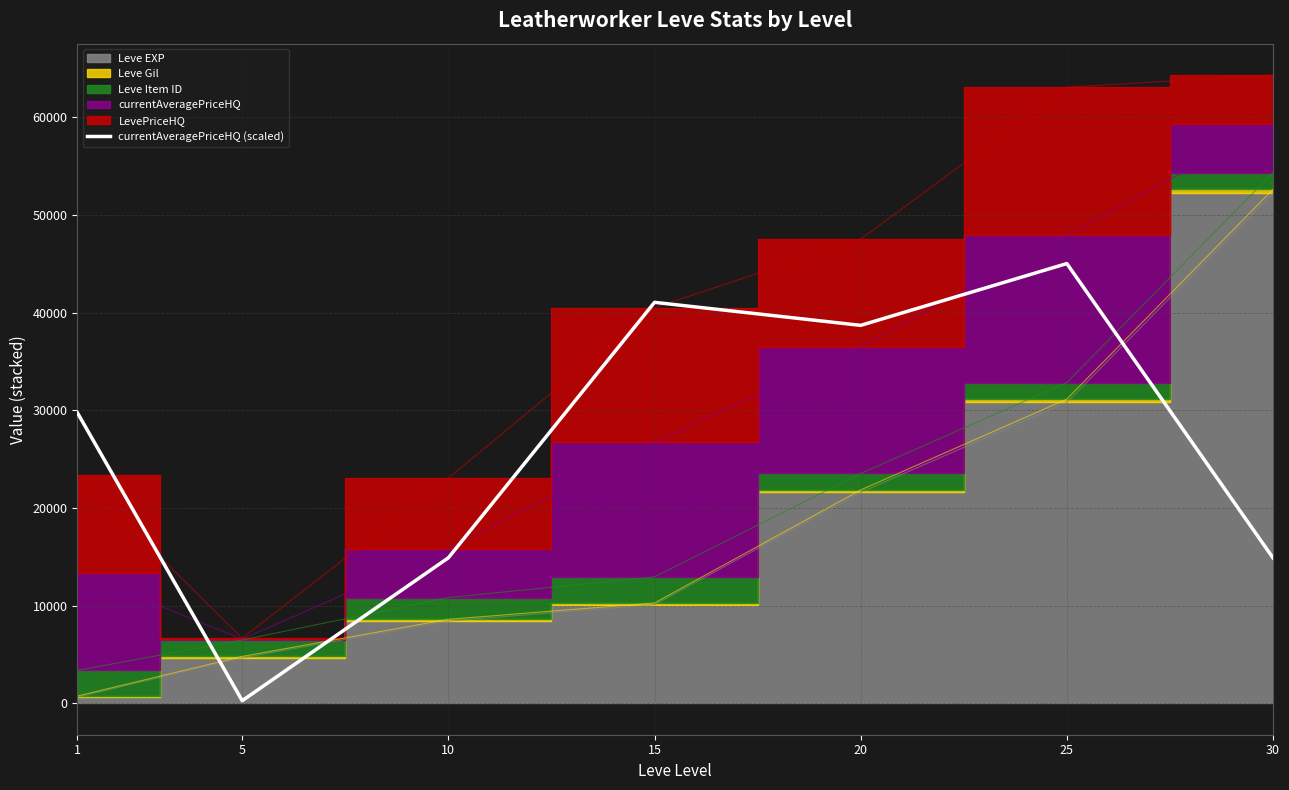

How many lines are shown in the chart?

1